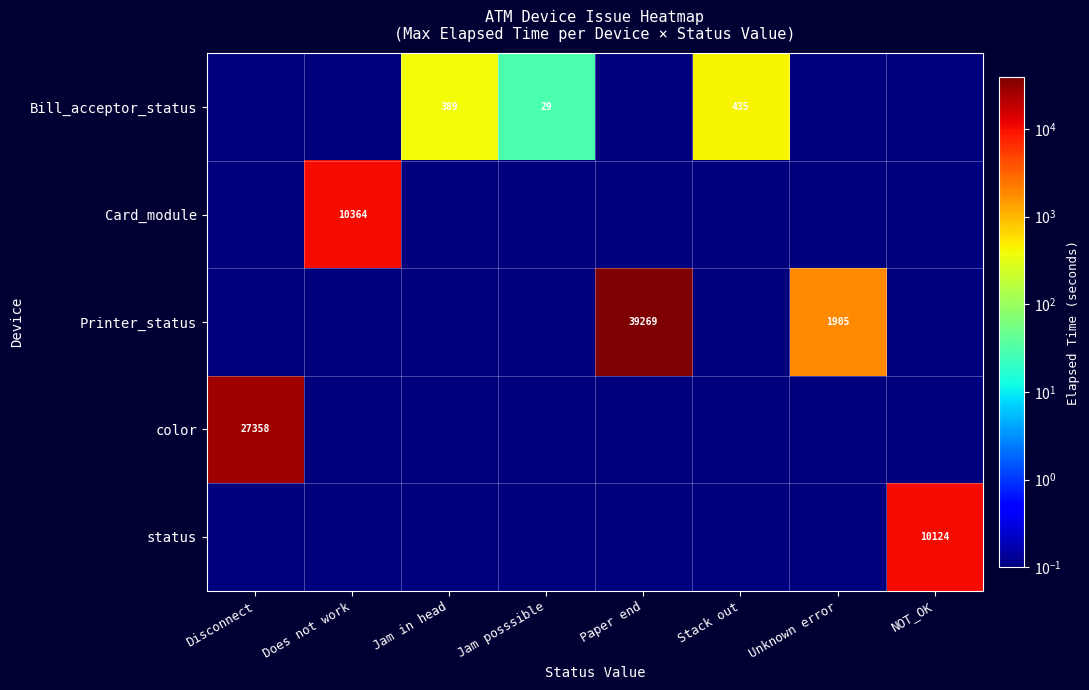

What is the sum of the Printer_status values at Unknown error and Paper end?

41174.0